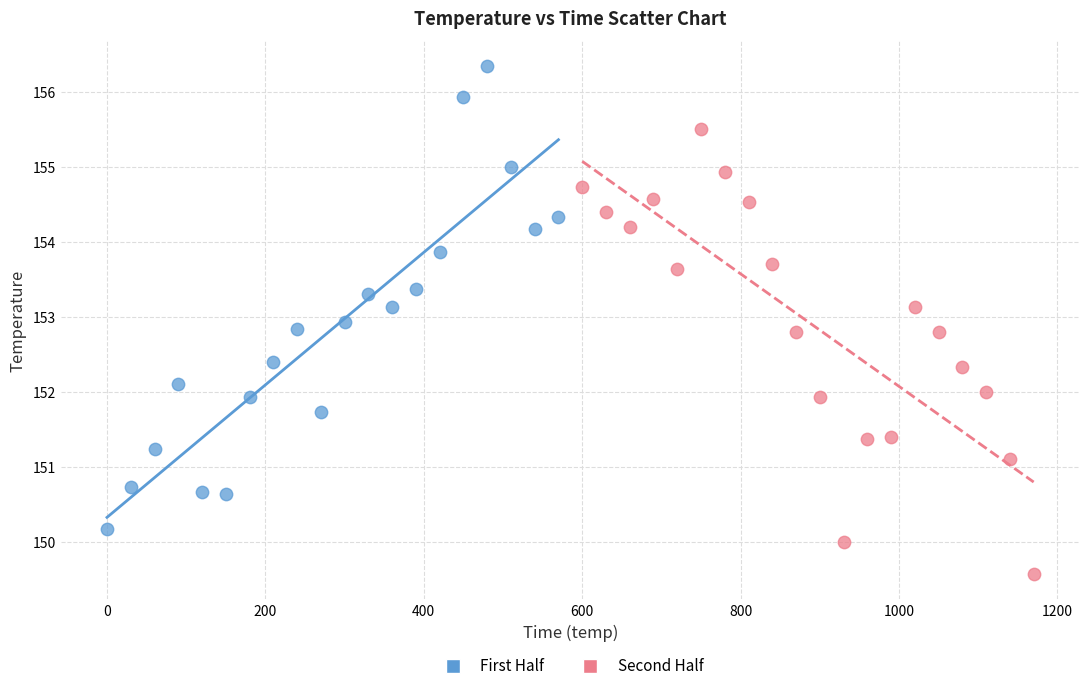

Which series contains the highest Y value?

First Half